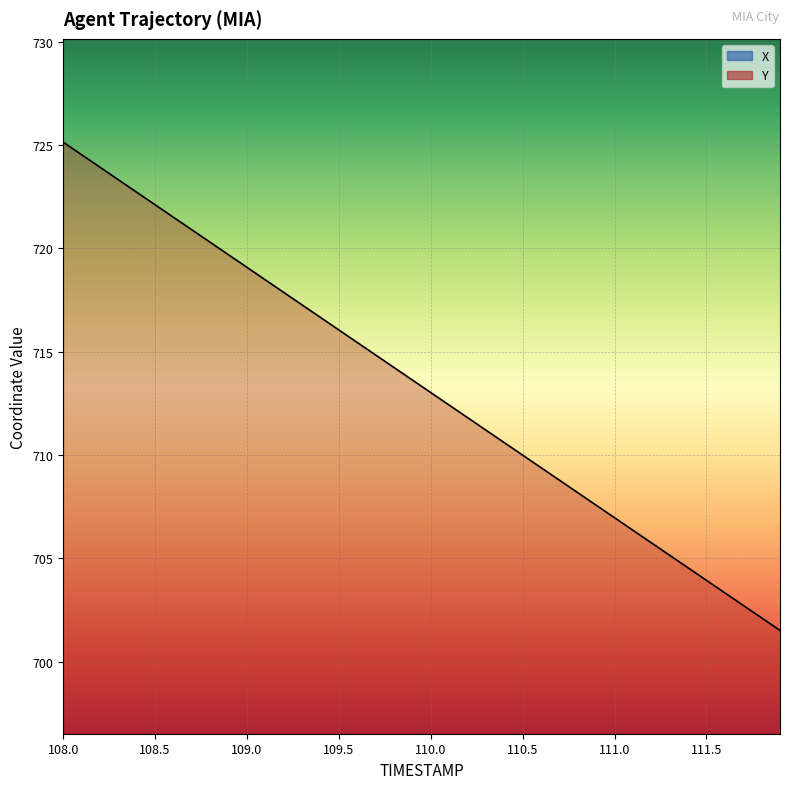

What is the value of the Y point at the 13th from the left?

717.9